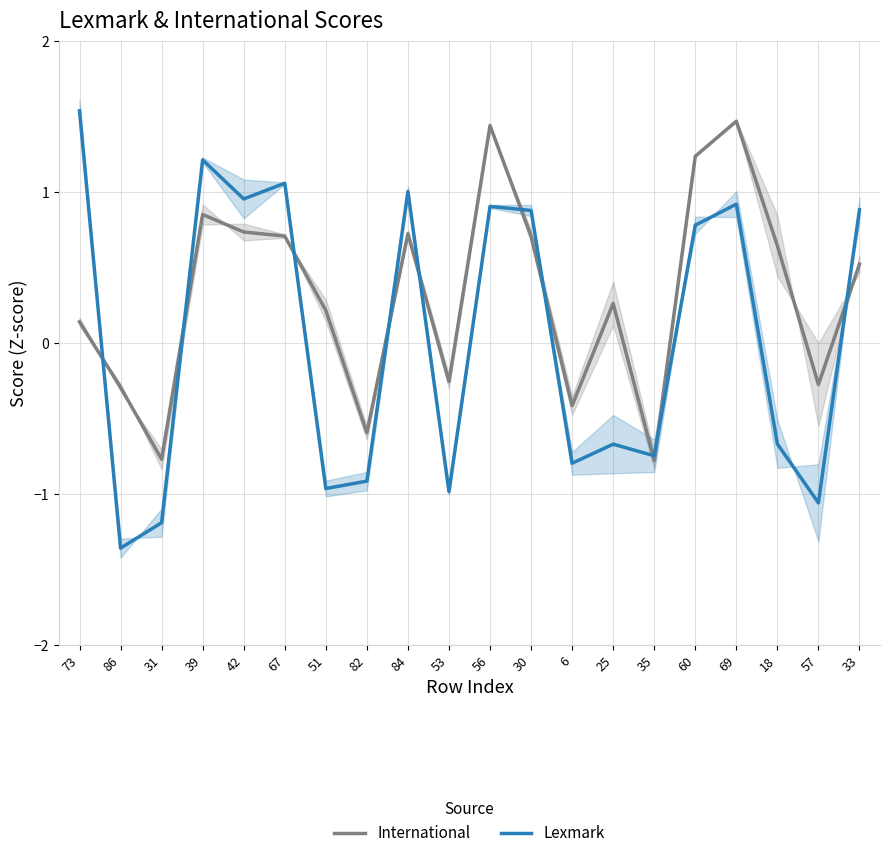

Between which two adjacent categories do International and Lexmark first intersect?

73 and 86